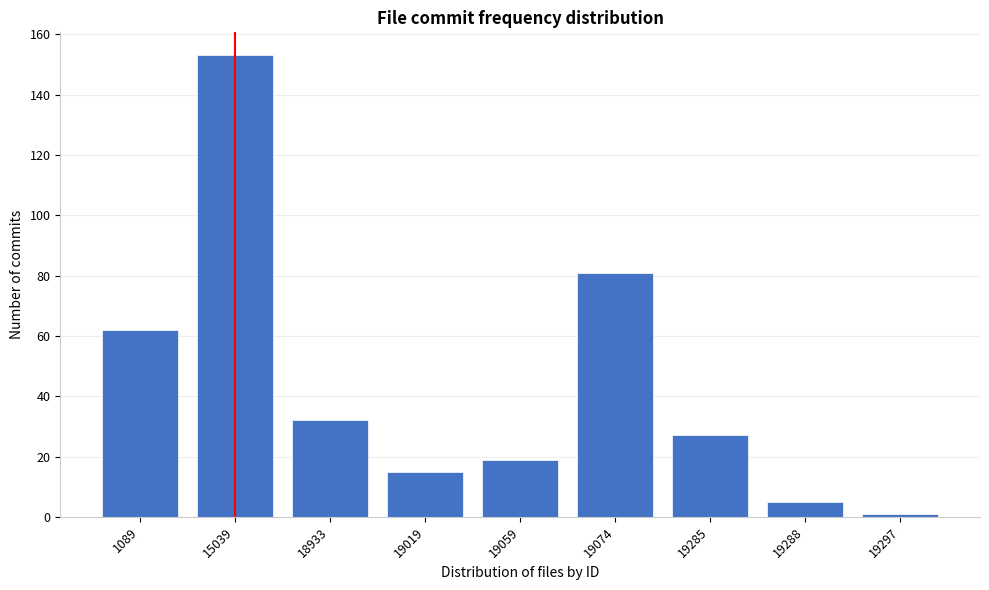

Reading right to left, list all the values displayed in this chart.

19297=1	19288=5	19285=27	19074=81	19059=19	19019=15	18933=32	15039=153	1089=62